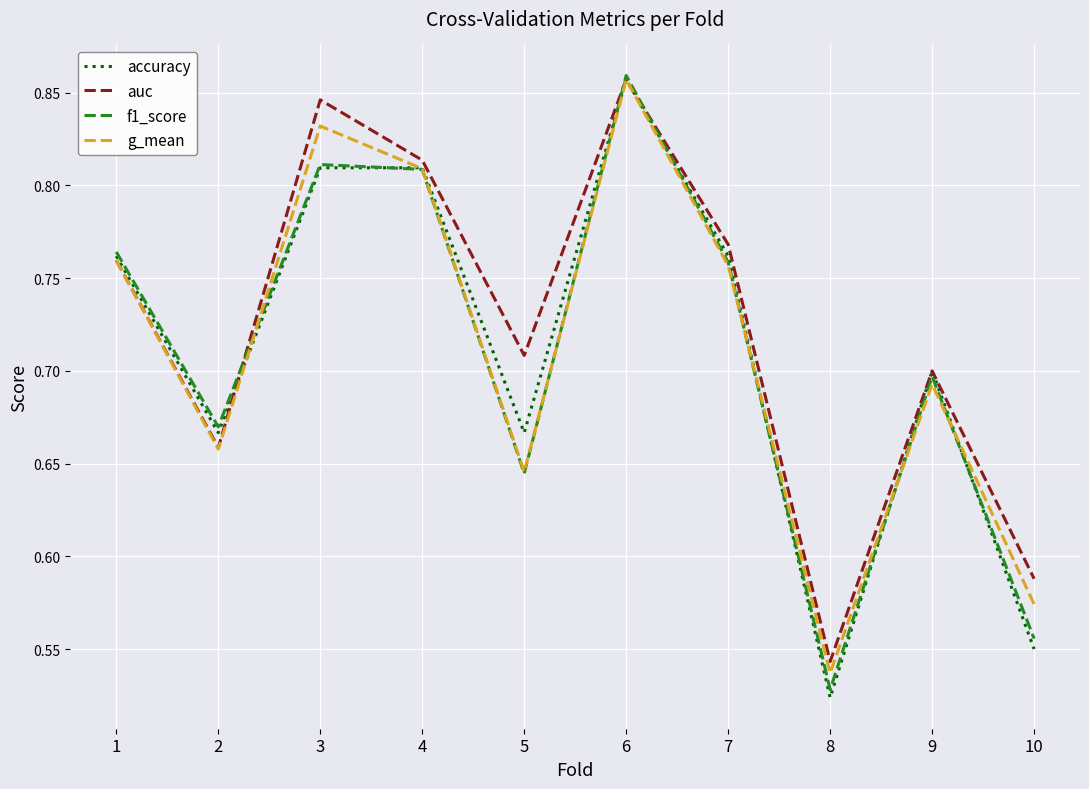

At which label is g_mean closest to 0?

8